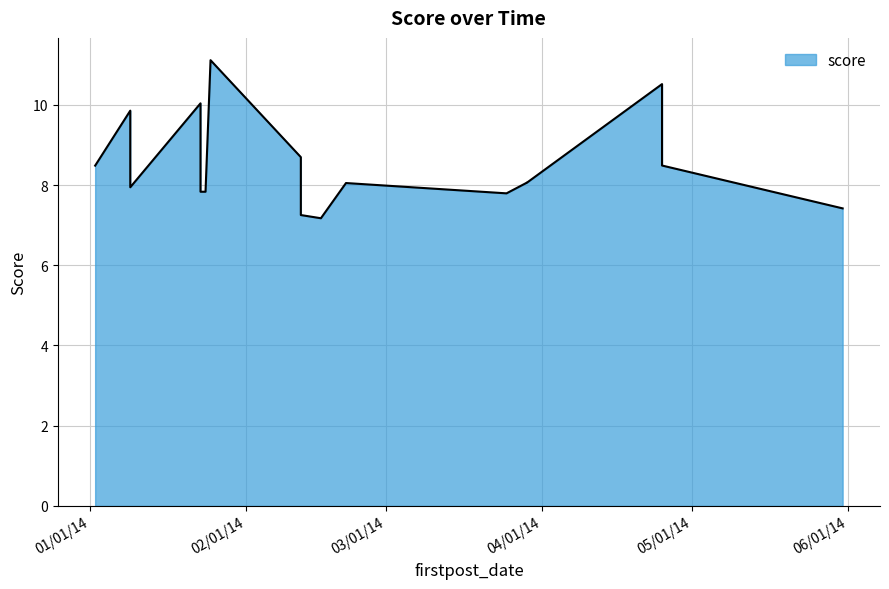

True or false: the data shows 7.8 at 03/25/14.

True